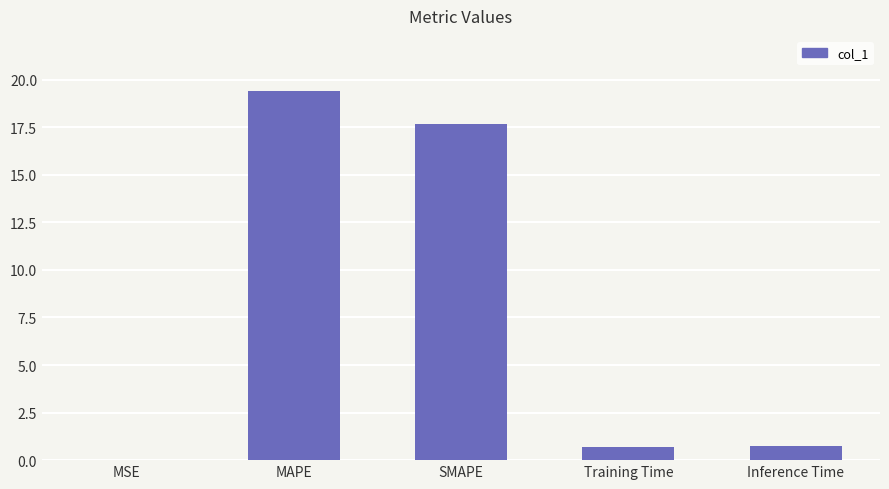

What is the greatest value displayed?

19.4